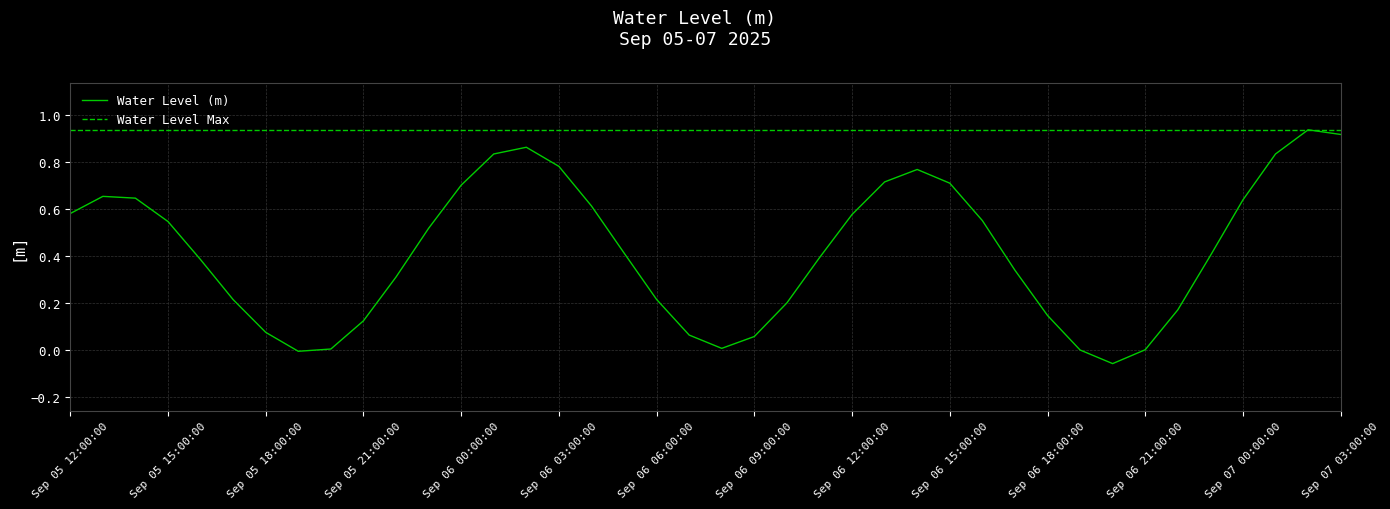

Reading left to right, what are all the values shown in this chart?

0.6	0.7	0.6	0.5	0.4	0.2	0.1	-0.0	0.0	0.1	0.3	0.5	0.7	0.8	0.9	0.8	0.6	0.4	0.2	0.1	0.0	0.1	0.2	0.4	0.6	0.7	0.8	0.7	0.5	0.3	0.1	-0.0	-0.1	0.0	0.2	0.4	0.6	0.8	0.9	0.9